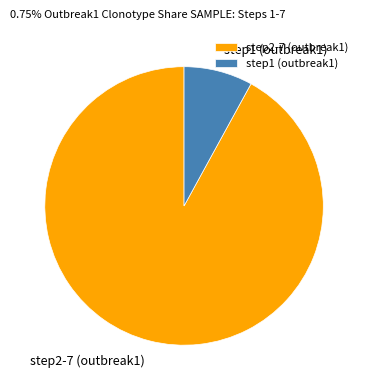

Rank the categories by value from highest to lowest.

step2-7 (outbreak1), step1 (outbreak1)